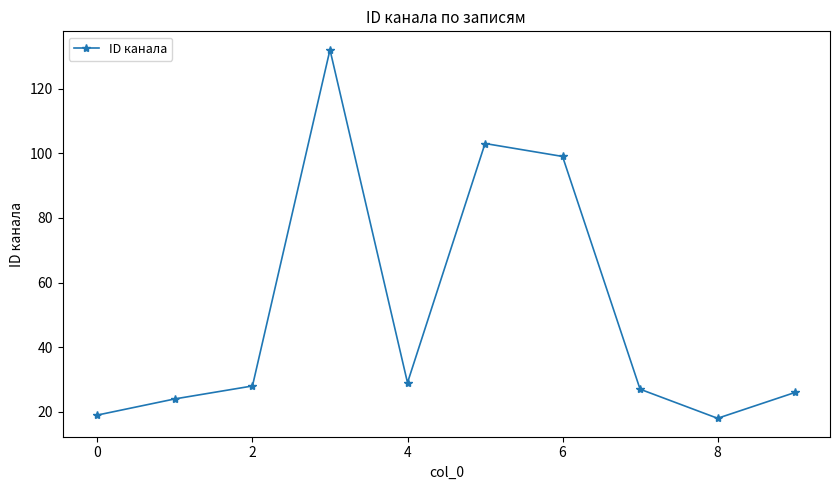

What is the maximum value shown in the chart?

132